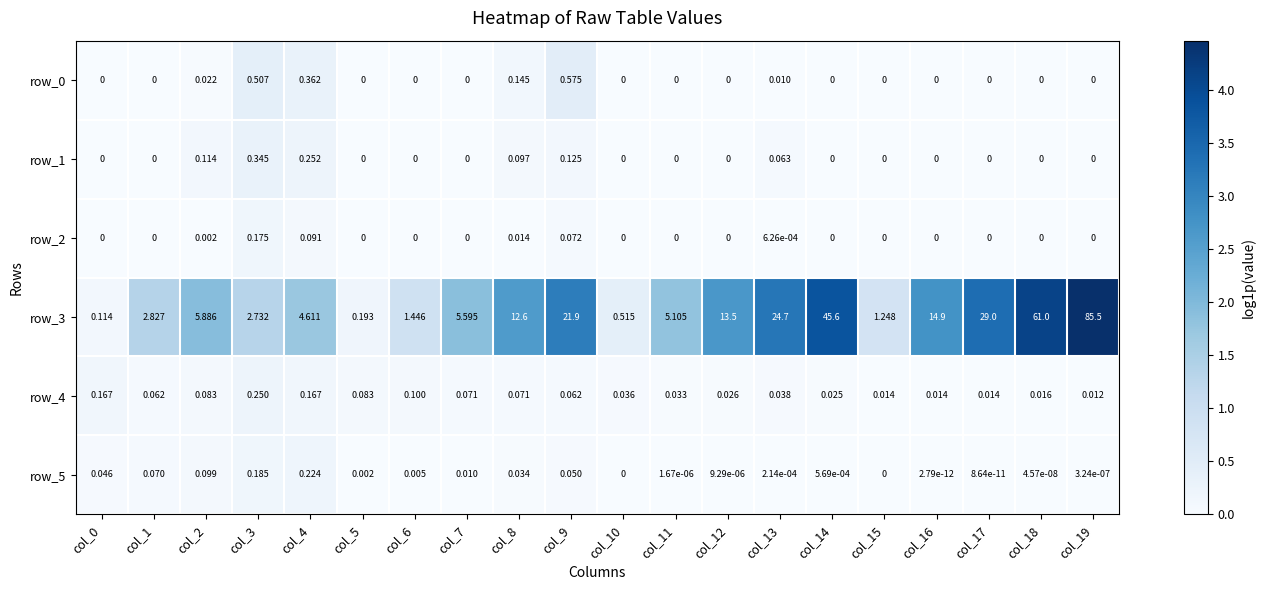

What is the sum of the row_2 values at col_5 and col_9?

0.1